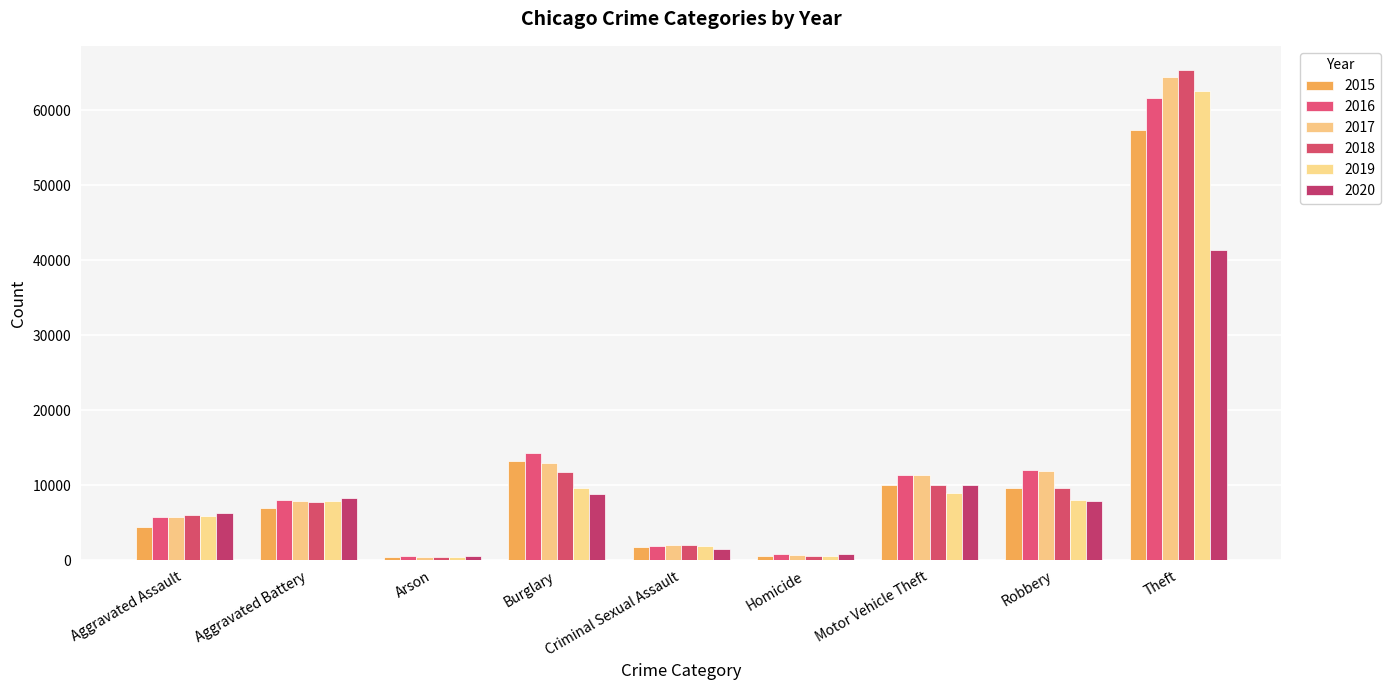

How many bars are there in each group?

6